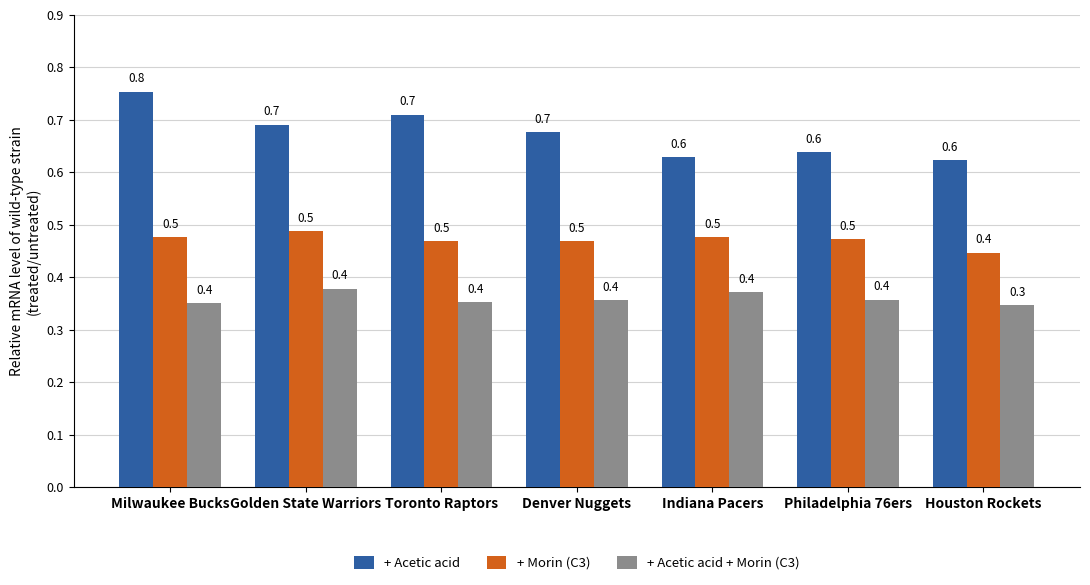

List the series in order of their peak value, lowest first.

+ Acetic acid + Morin (C3), + Morin (C3), + Acetic acid